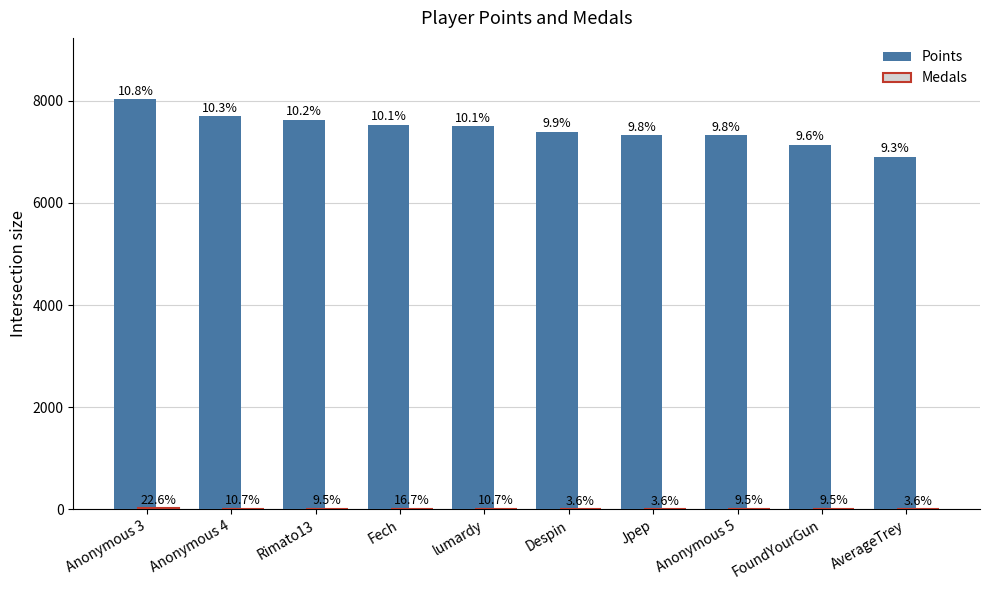

List the series in order of their peak value, lowest first.

Medals, Points